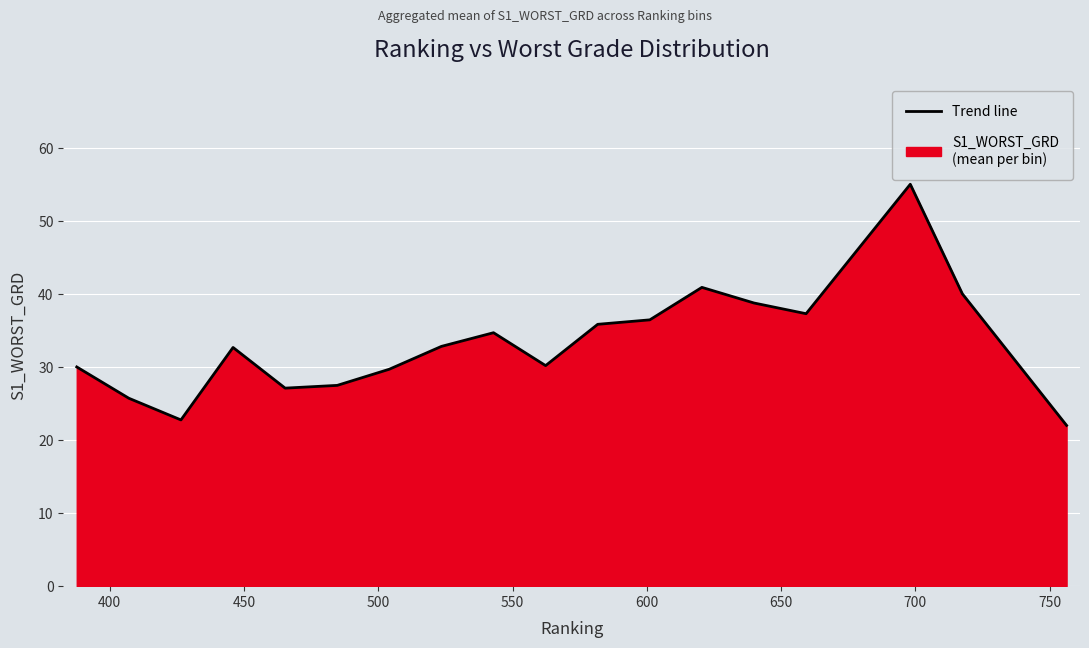

What is the difference between the maximum and minimum values?

33.0